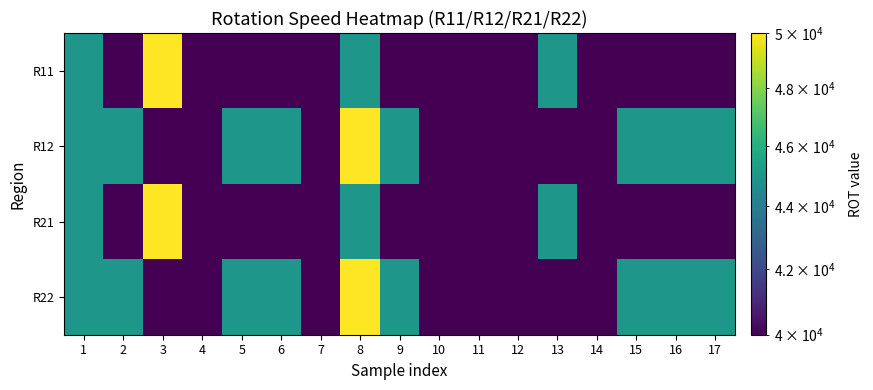

Which series has the largest total across all categories?

R12